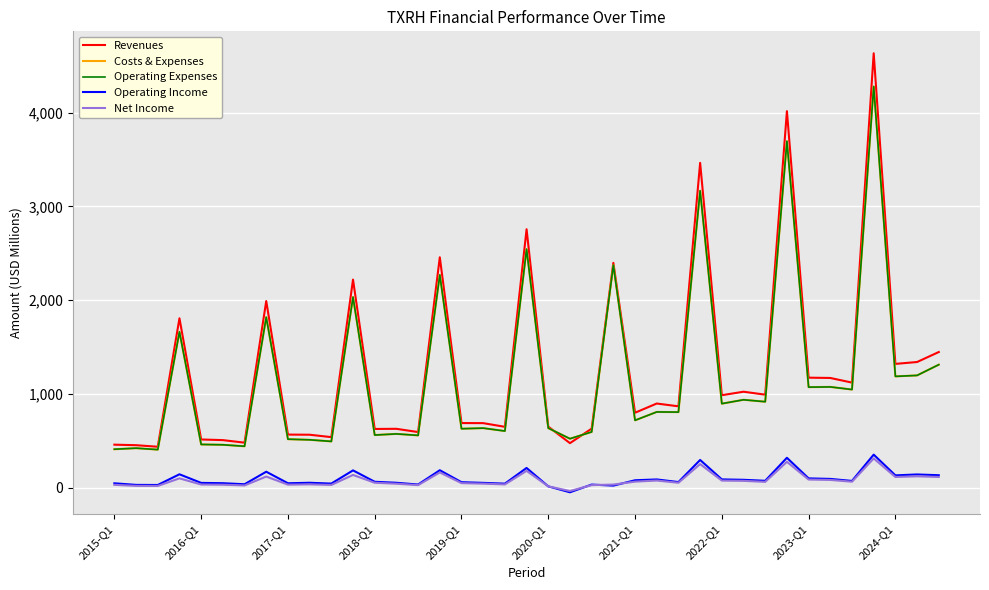

Does the chart have visible grid lines?

Yes